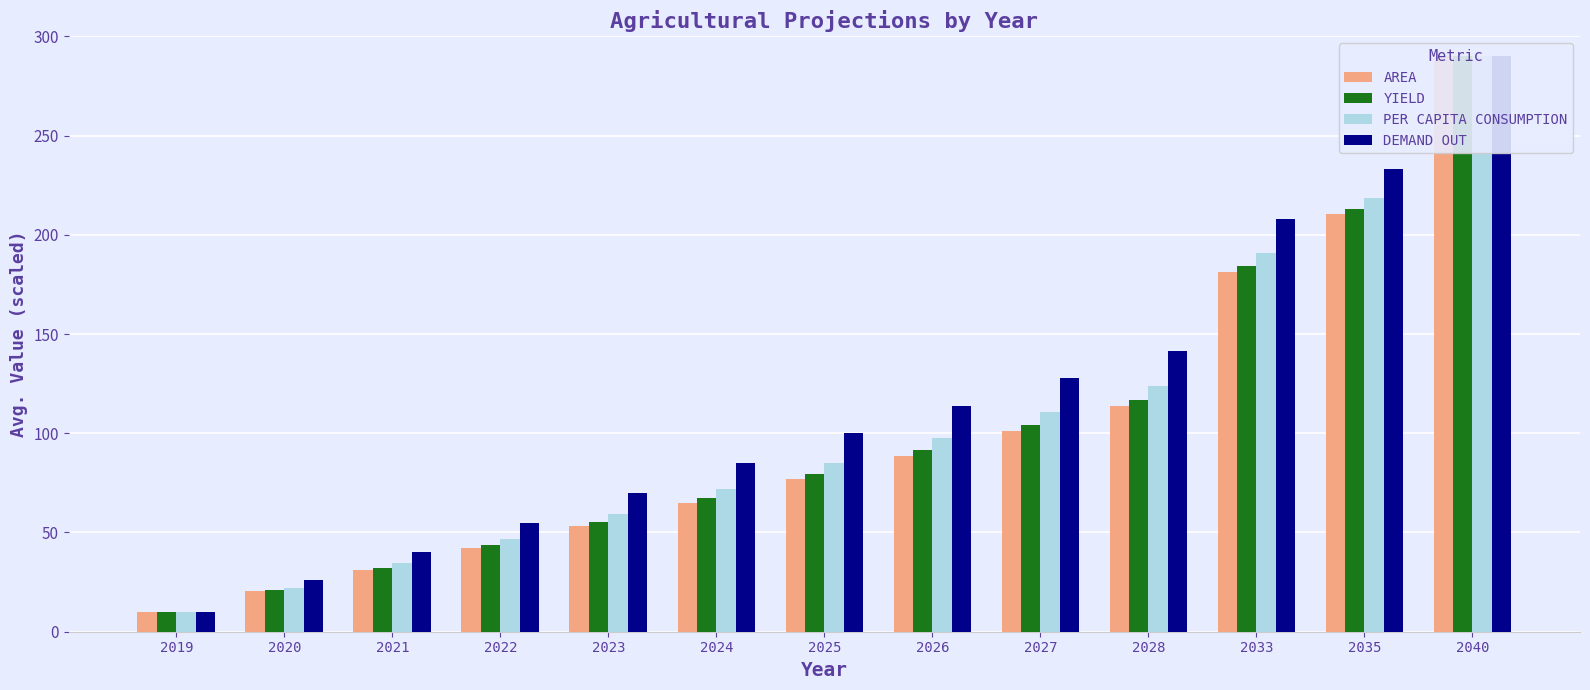

What is the sum of all AREA values?

1284.5